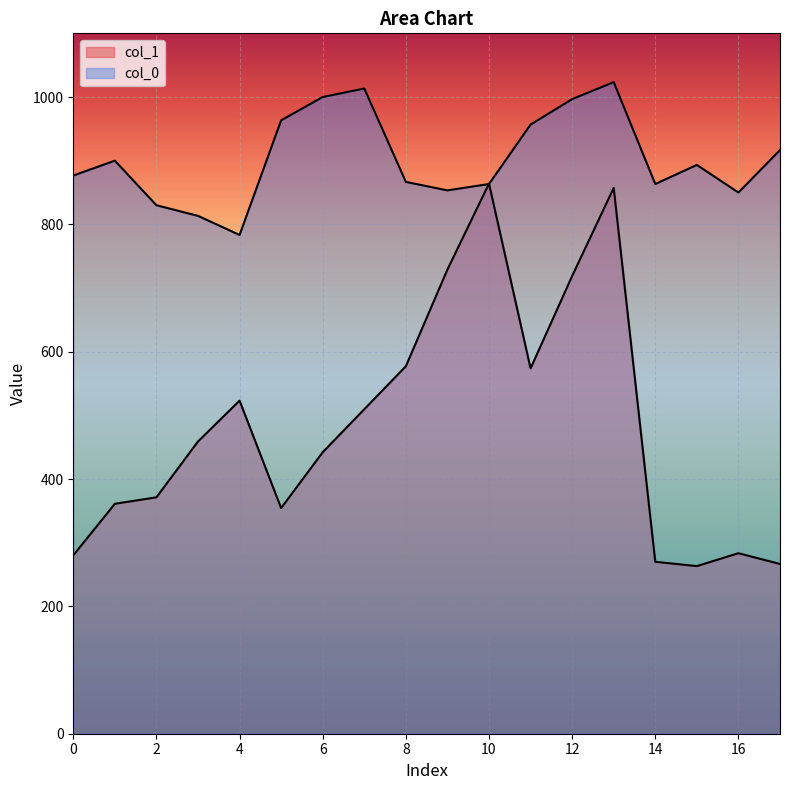

After their last crossing, which series has the higher values: col_1 or col_0?

col_0